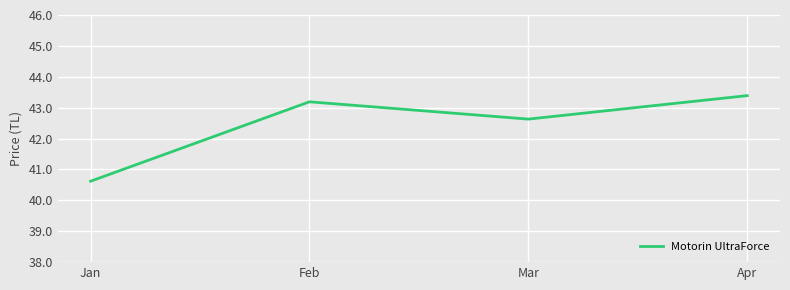

At which label does the data first exceed 43?

Feb